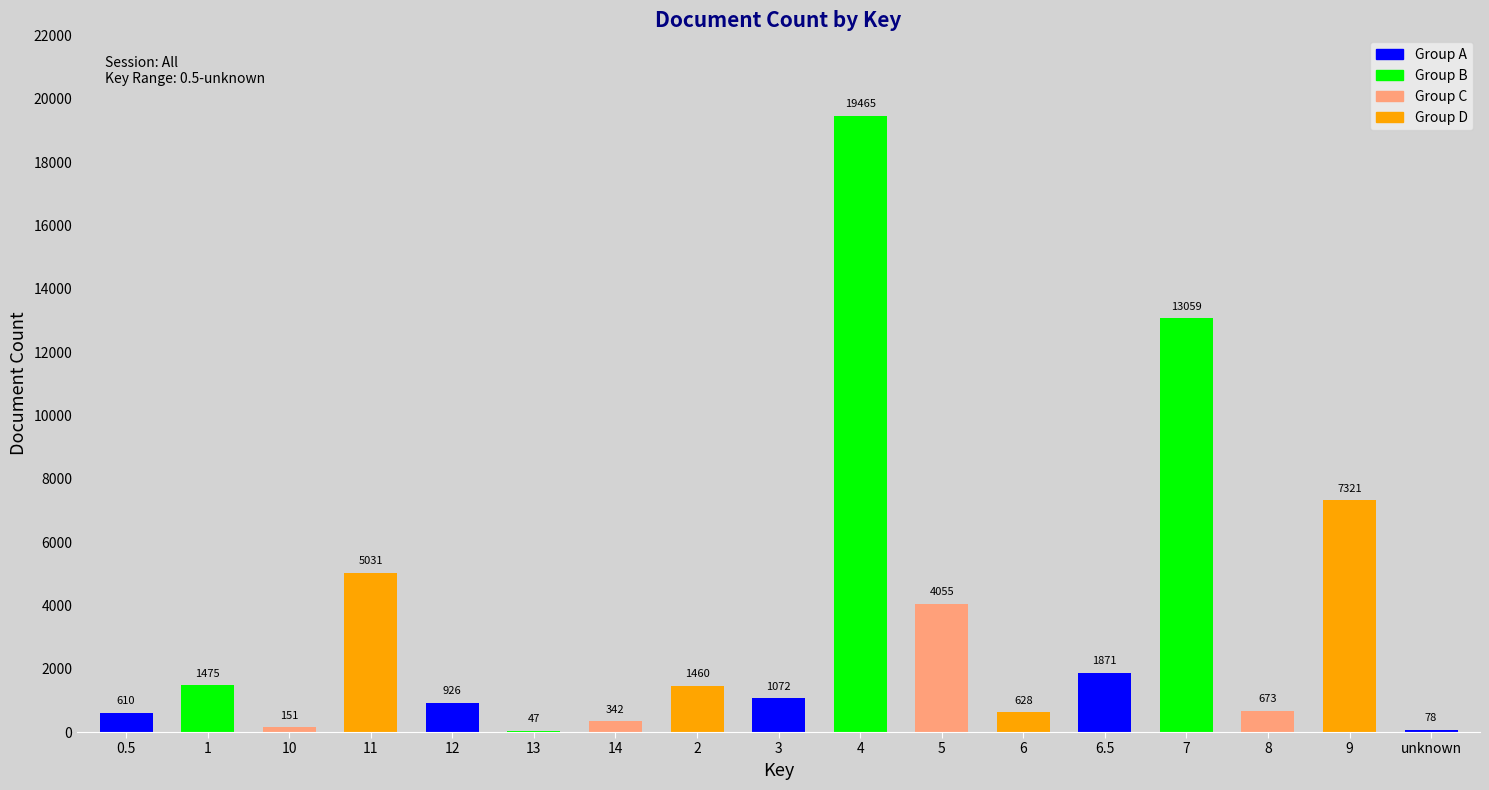

What is the change in value from 14 to 4?

+19123